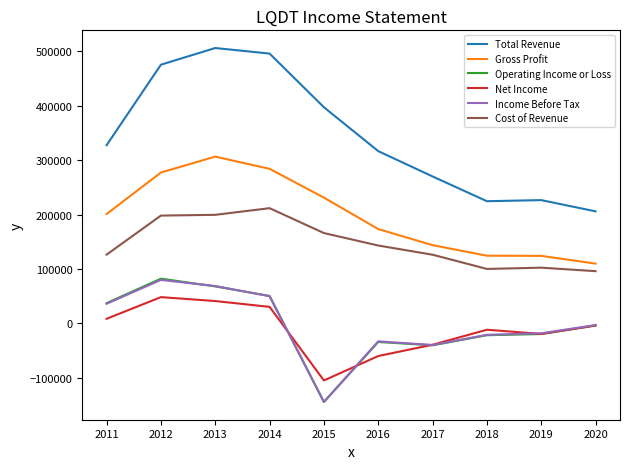

Between 2014 and 2017, which series saw the biggest shift?

Total Revenue